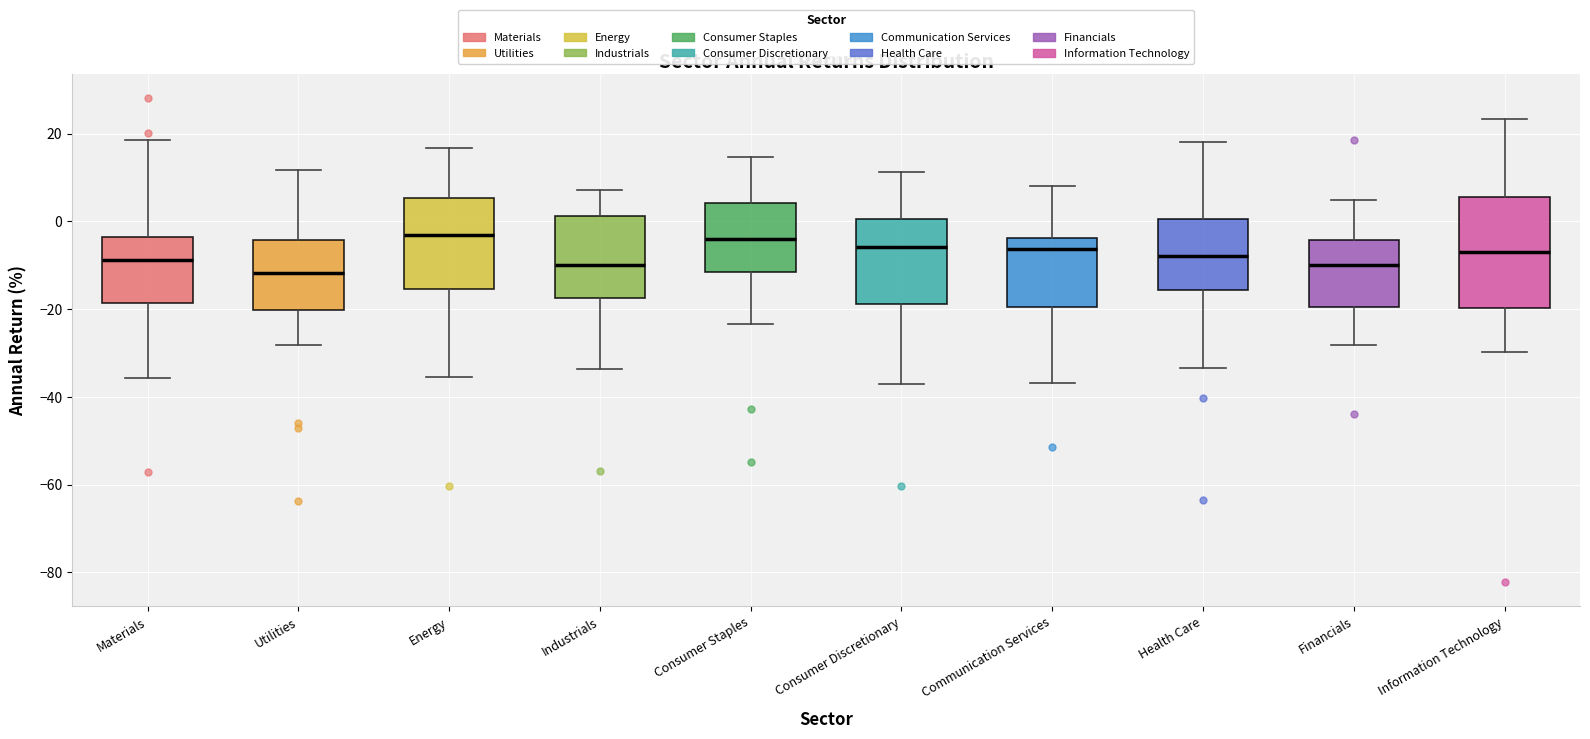

Where does the median line of the box for Industrials sit on the y-axis? The values are not printed on the chart, so give them approximately, as read against the axis.

-10